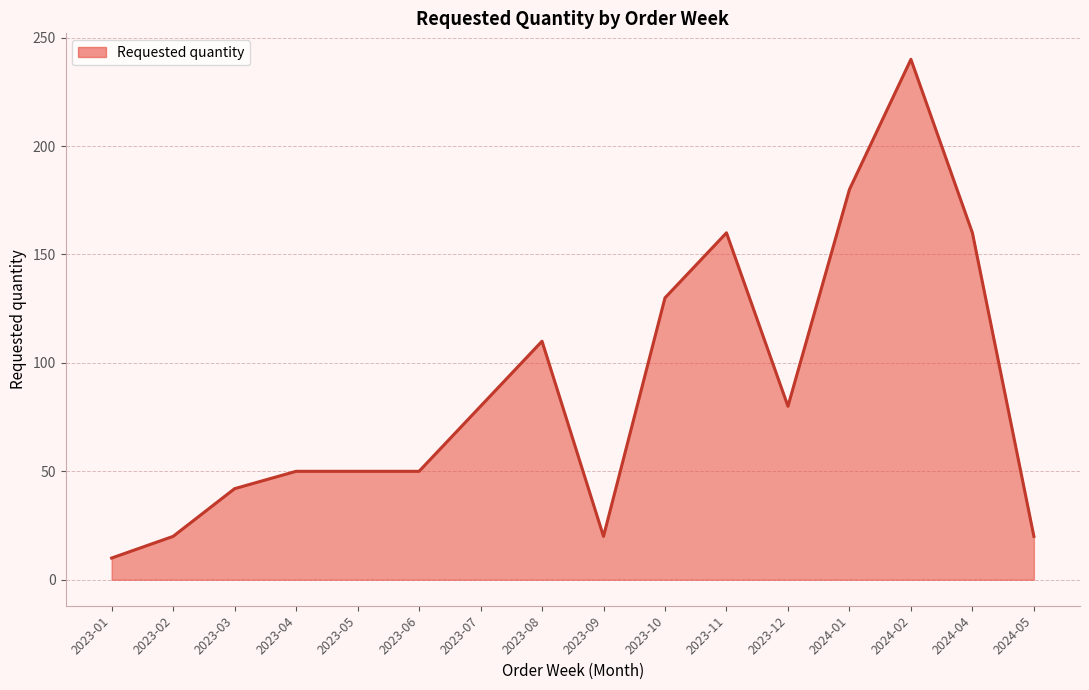

How many categories are shown in the chart?

16